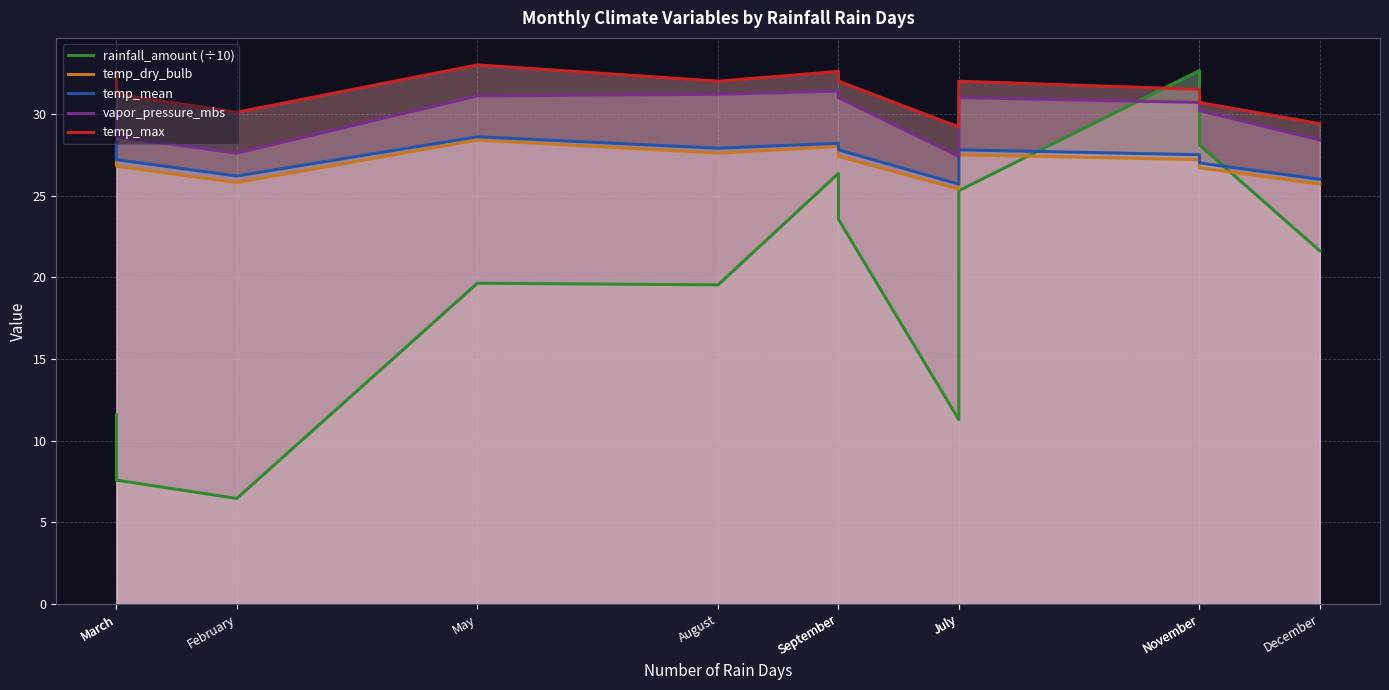

In temp_mean, how many points are lower than both neighbors (excluding endpoints)?

3